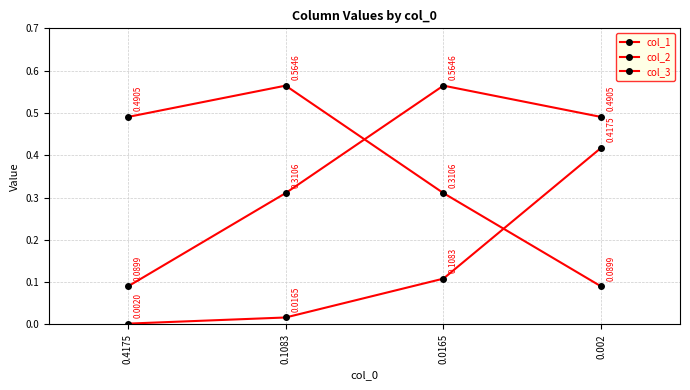

How many col_2 values are between 0 and 1?

4